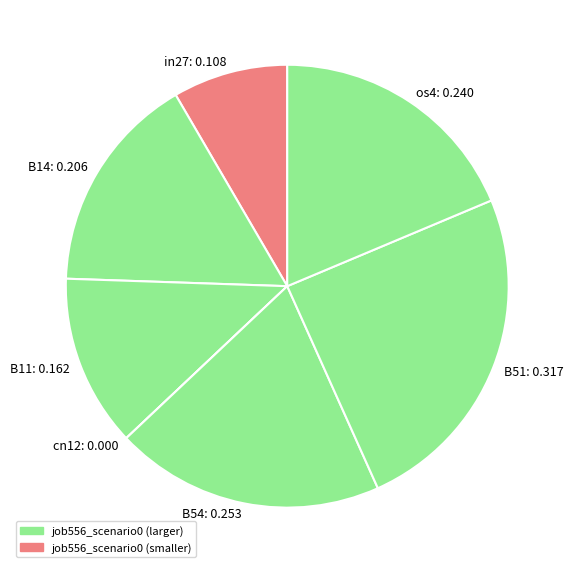

Which has a higher value, B51: 0.317 or B14: 0.206?

B51: 0.317